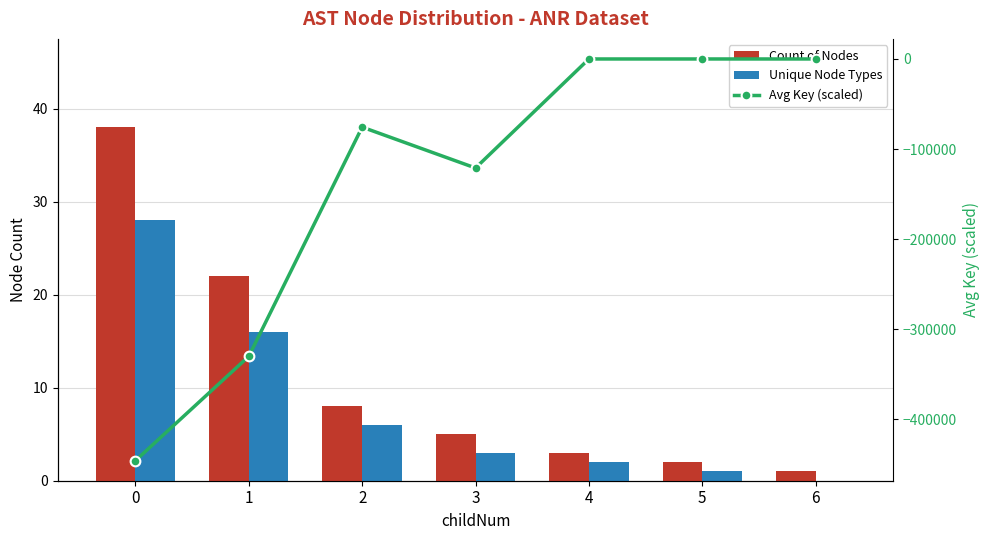

What is the sum of the Avg Key (scaled) values at 3 and 0?

-567094.7